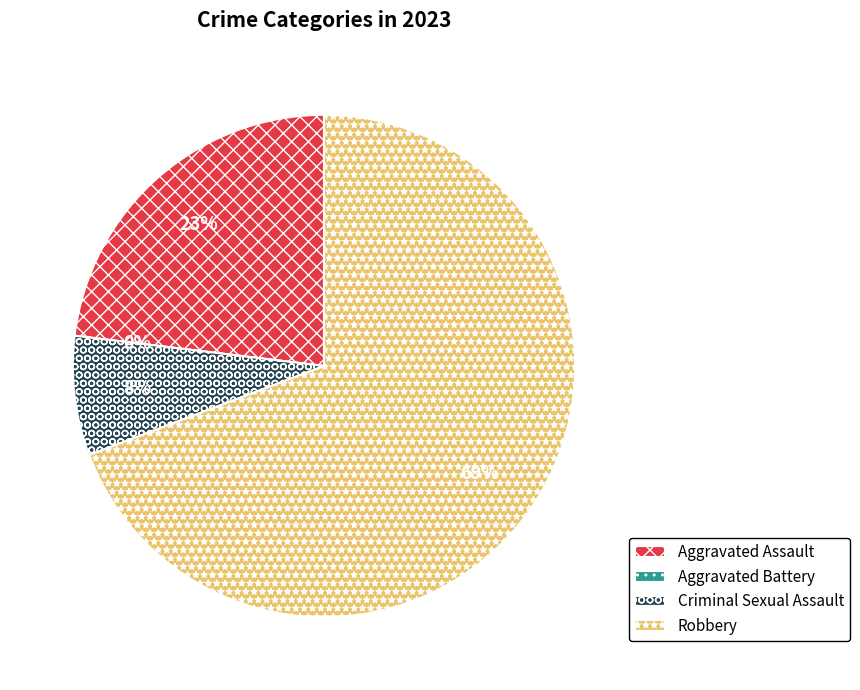

What percentage is the Robbery slice, to the nearest percent?

69%